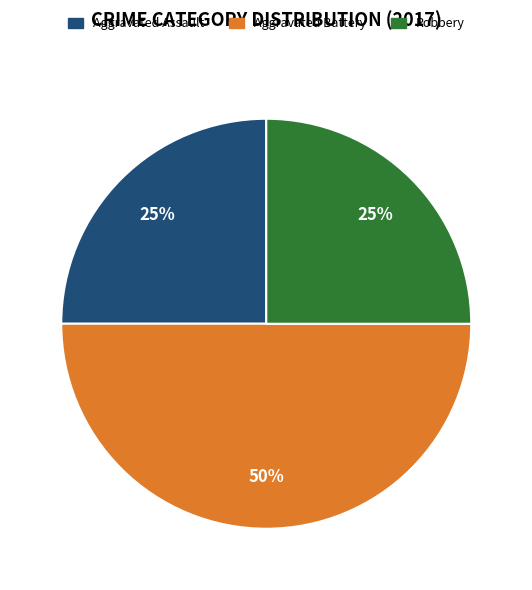

To the nearest percent, what portion does Aggravated Assault represent?

25%